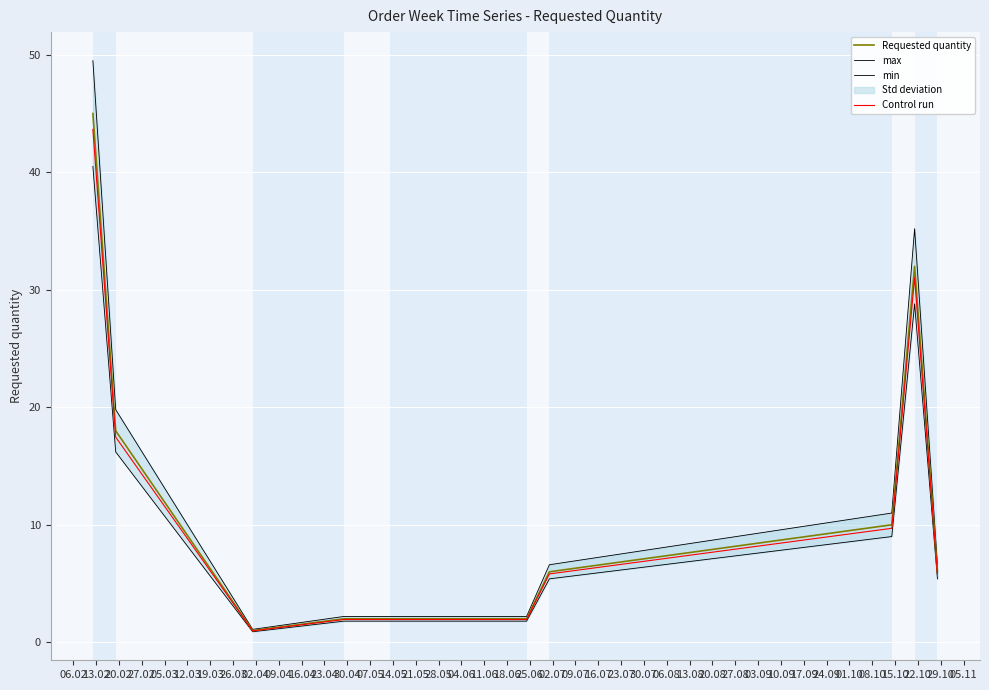

True or false: min and Requested quantity cross at least once.

False